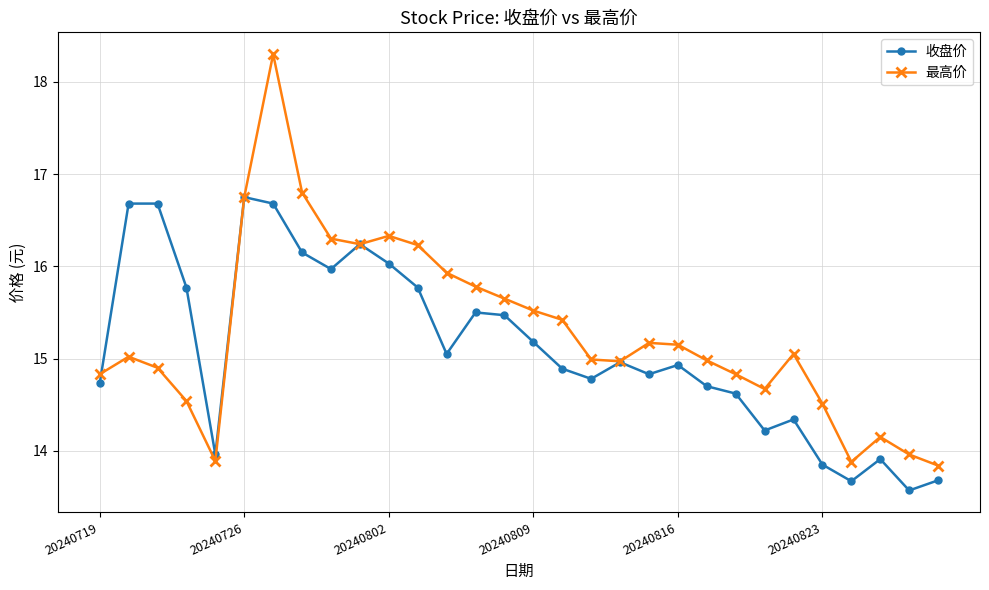

Which series has the largest range (max minus min)?

最高价